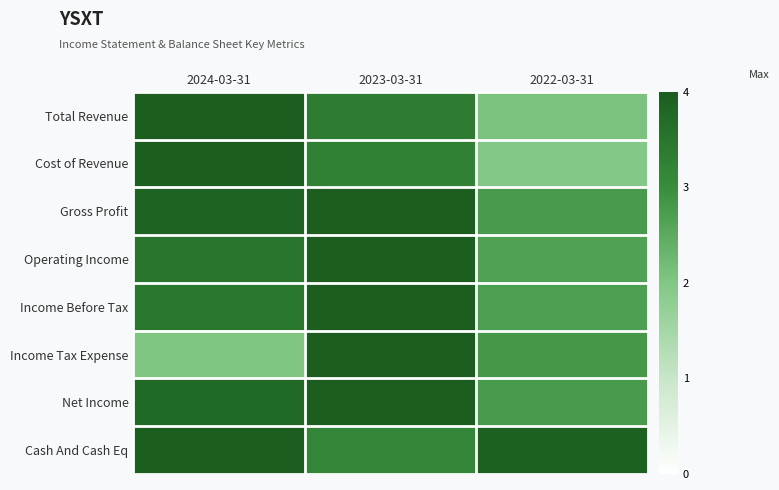

Which has a higher value, 2022-03-31 or 2023-03-31?

2023-03-31